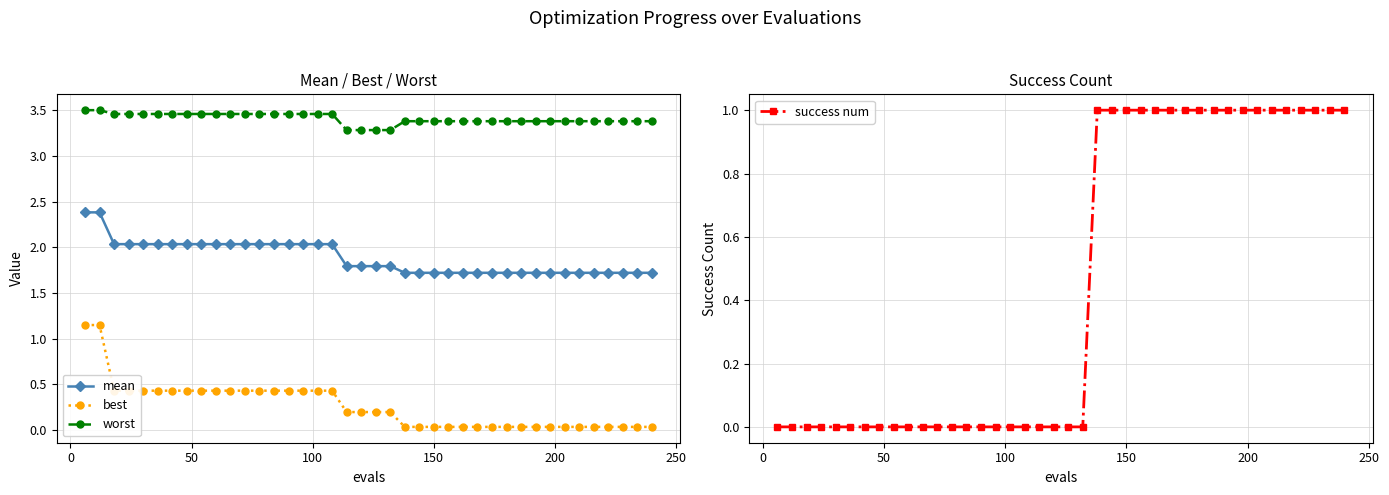

What is the lowest value of the mean series?

1.7